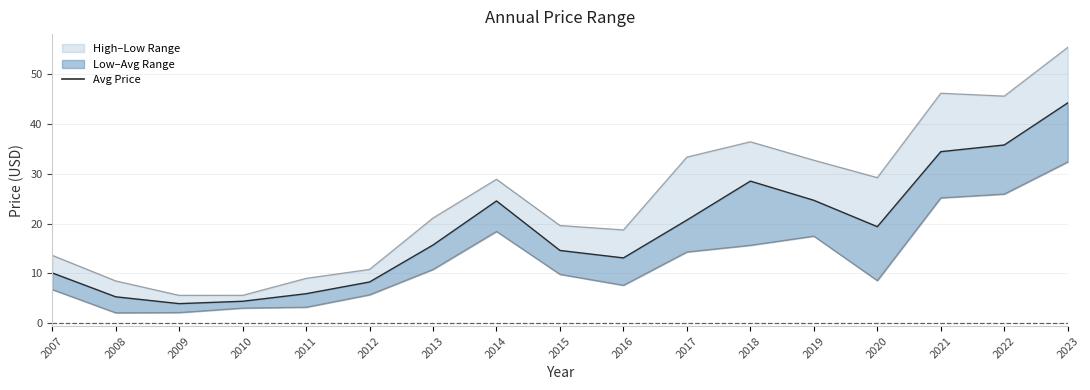

Rank the categories by value from highest to lowest.

2023, 2022, 2021, 2018, 2019, 2014, 2017, 2020, 2013, 2015, 2016, 2007, 2012, 2011, 2008, 2010, 2009